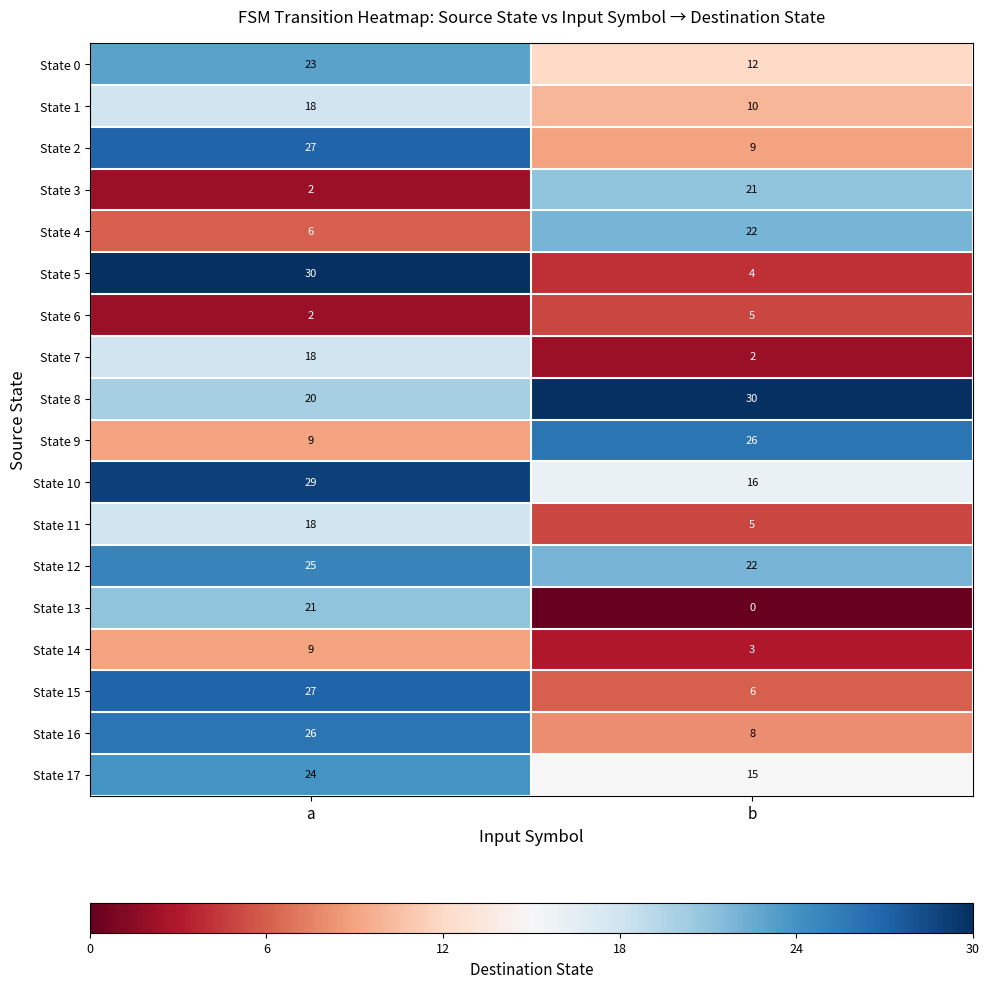

What is the total value across all series at a?

334